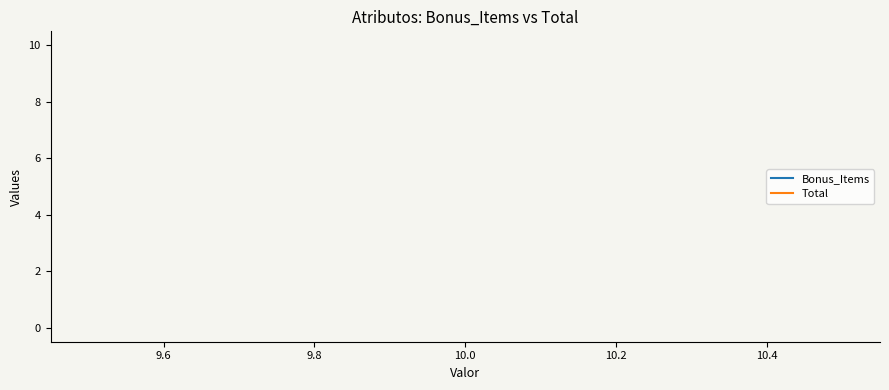

Which series has the widest spread of values?

Bonus_Items